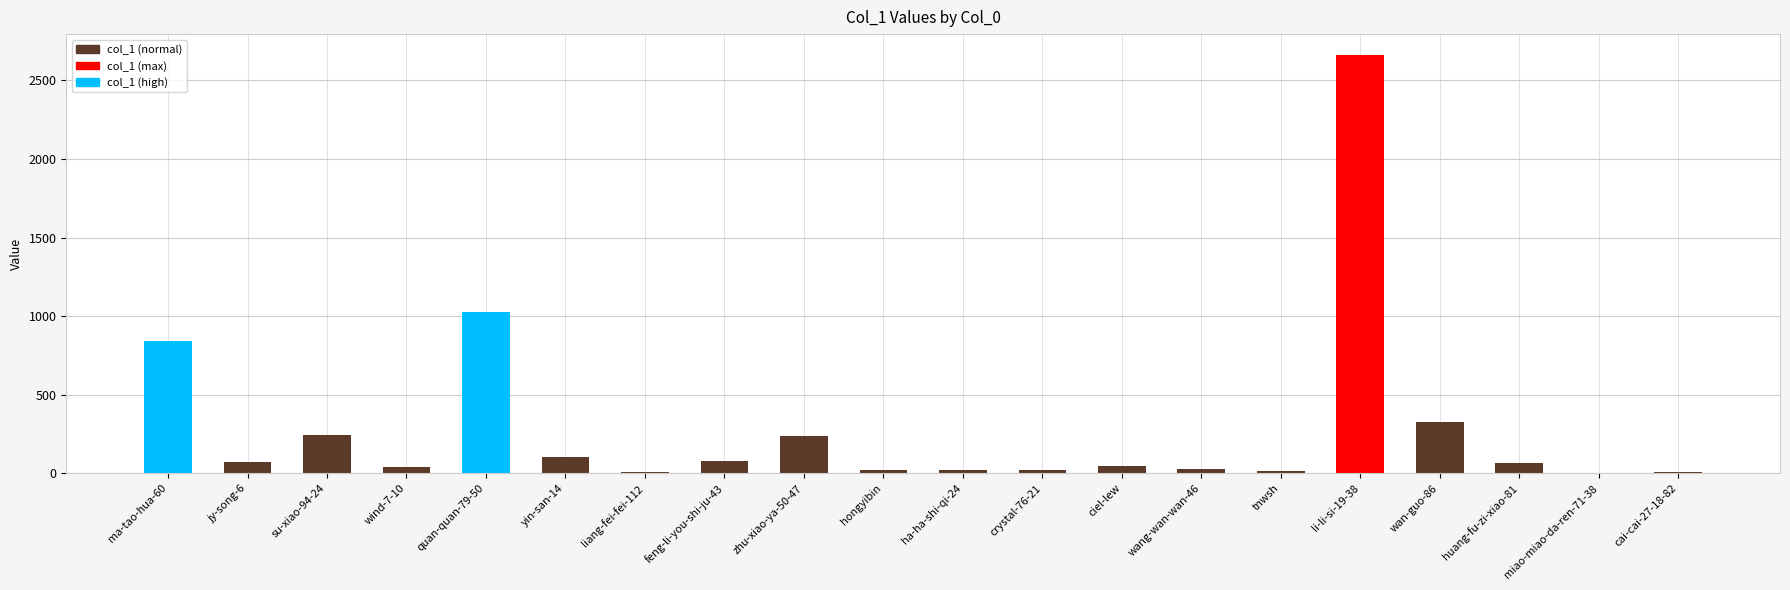

What is the sum of the values at ma-tao-hua-60 and wan-guo-86?

1171